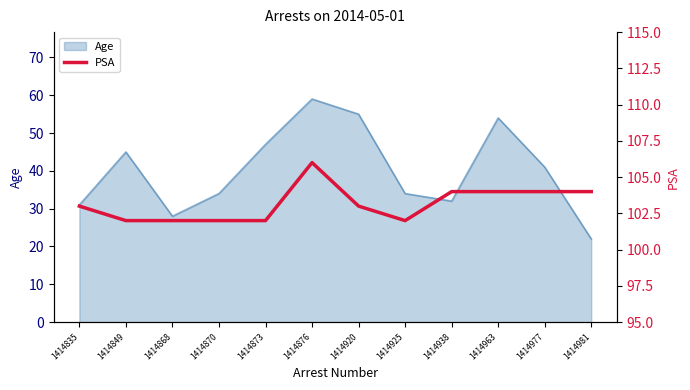

Rank the categories by value from lowest to highest.

1414849, 1414868, 1414870, 1414873, 1414925, 1414835, 1414920, 1414938, 1414963, 1414977, 1414981, 1414876